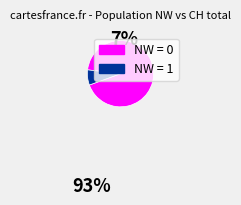

Is there a majority slice in this chart?

Yes